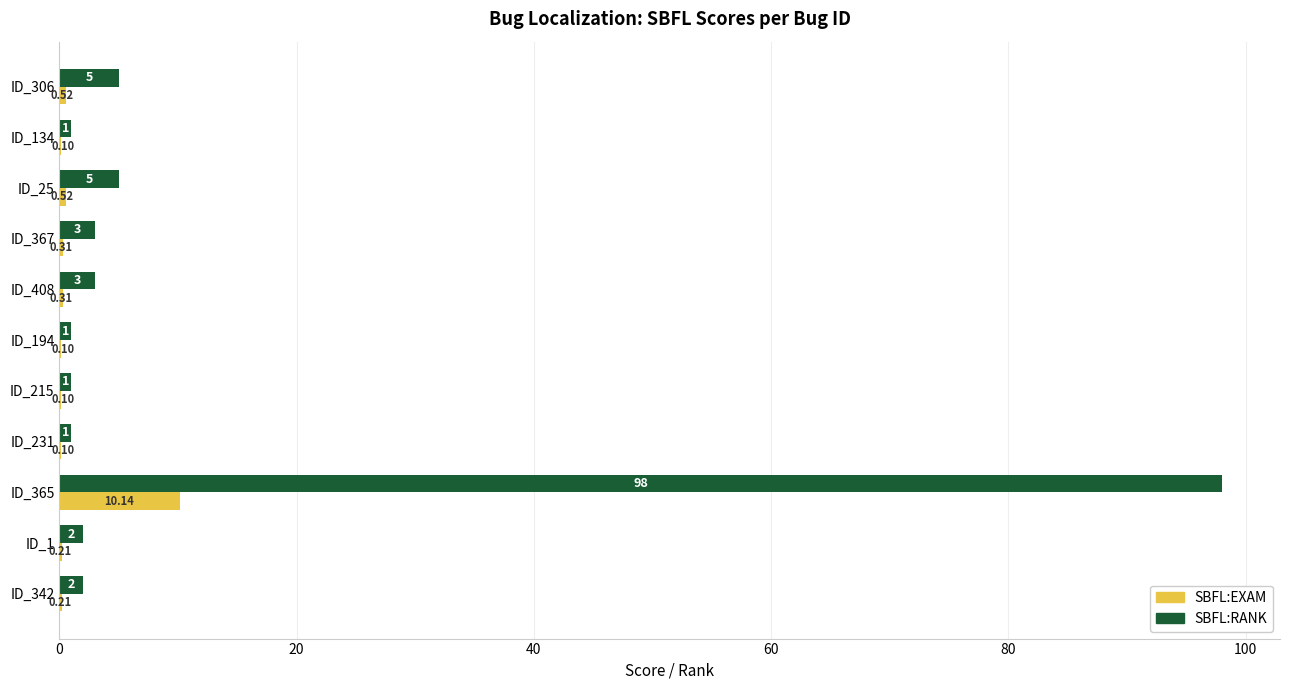

Between ID_231 and ID_306, which series saw the biggest shift?

SBFL:RANK